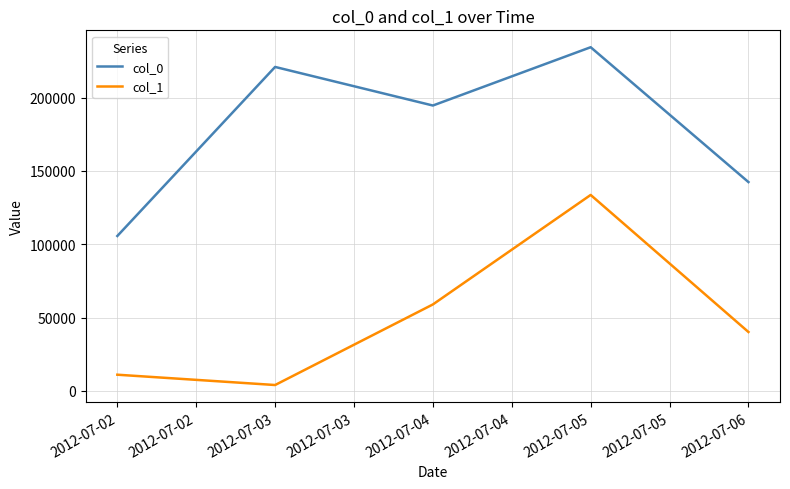

Does the chart have visible grid lines?

Yes